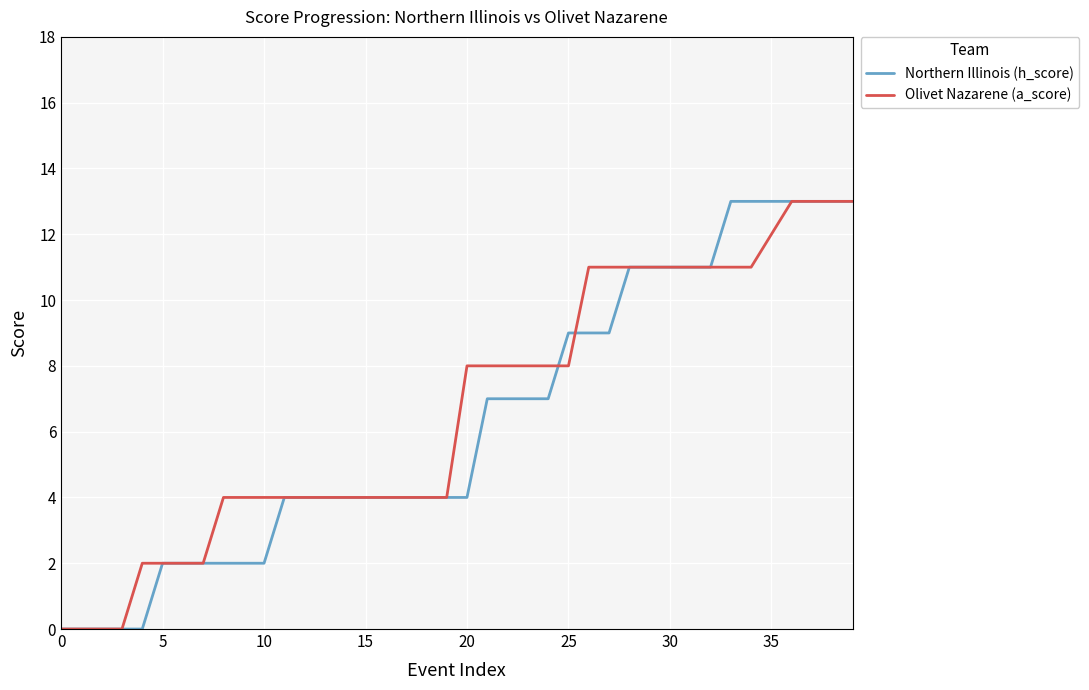

What is the sum of all Northern Illinois (h_score) values?

253